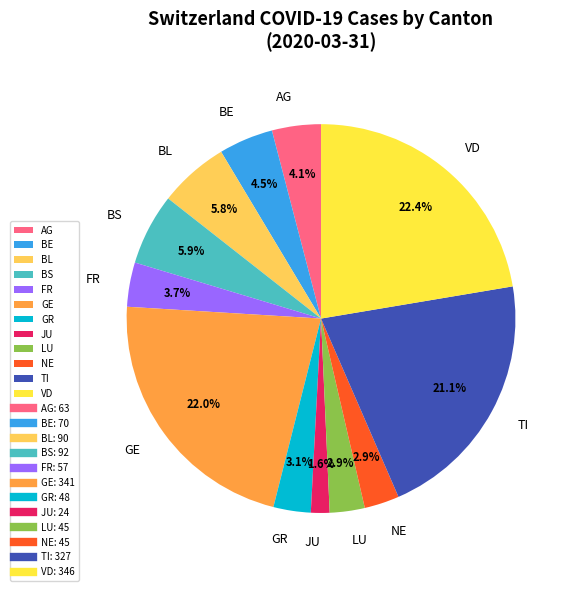

Combined, do BL and AG account for over 50%?

No